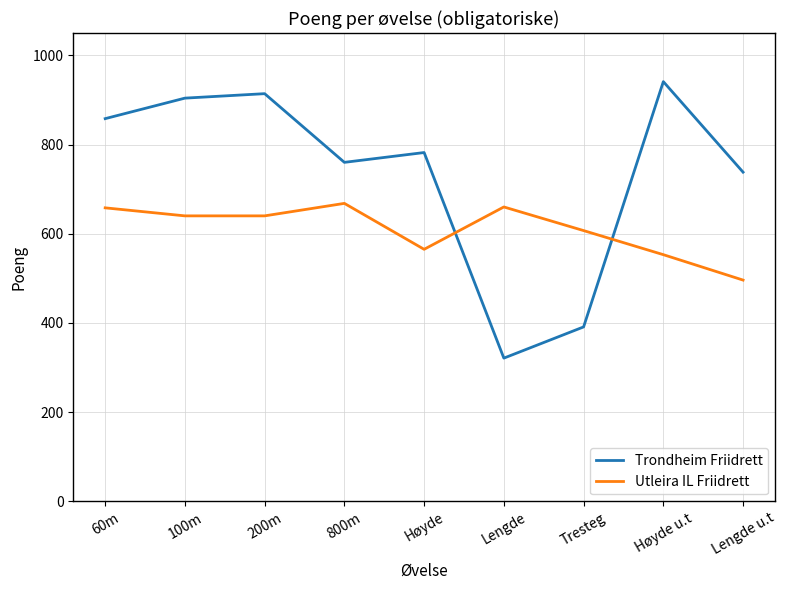

How many lines are shown in the chart?

2